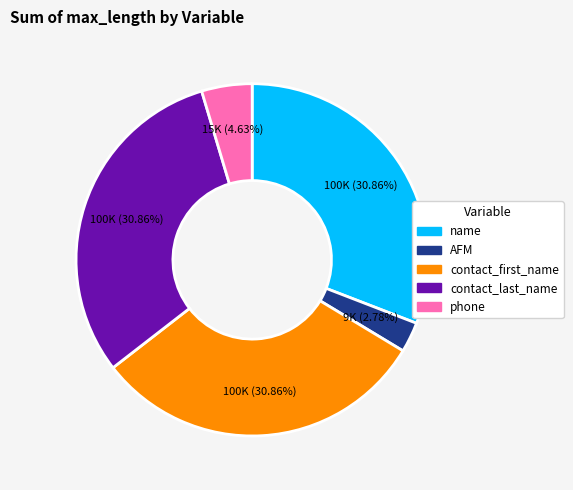

Which slice is the smallest?

AFM